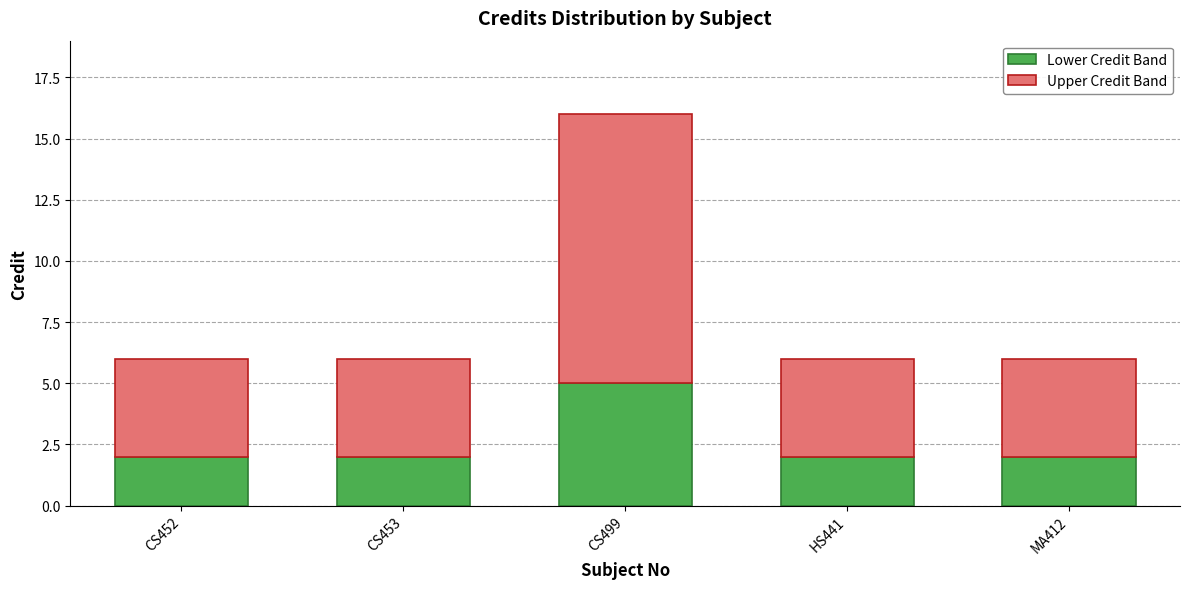

Reading right to left, what are the values for Lower Credit Band?

MA412=2	HS441=2	CS499=5	CS453=2	CS452=2